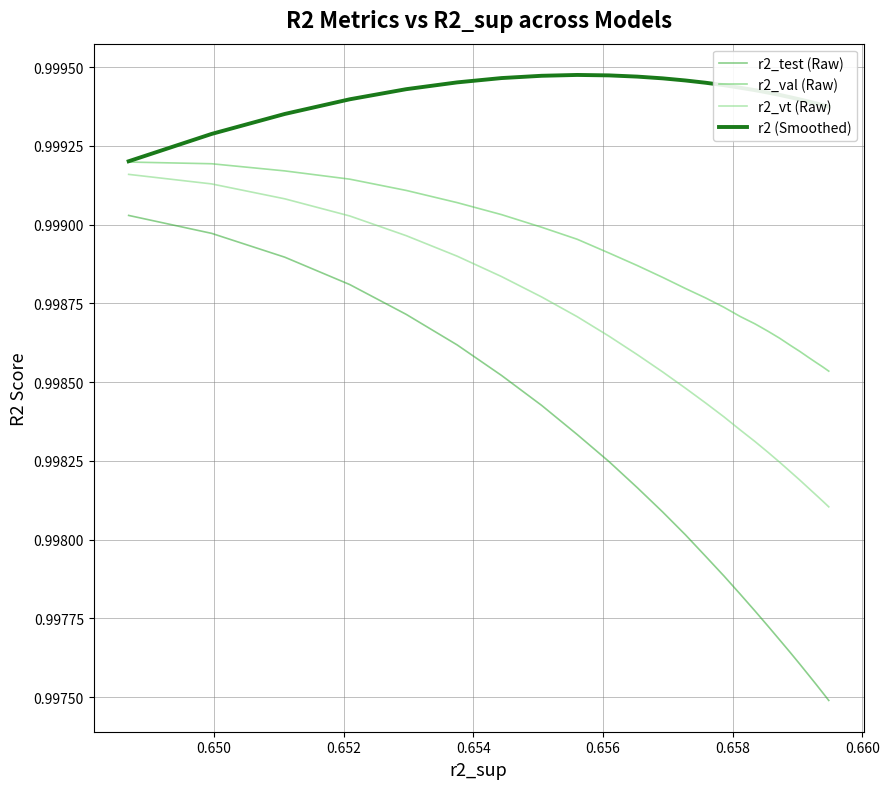

Which series has the largest total across all categories?

r2 (Smoothed)